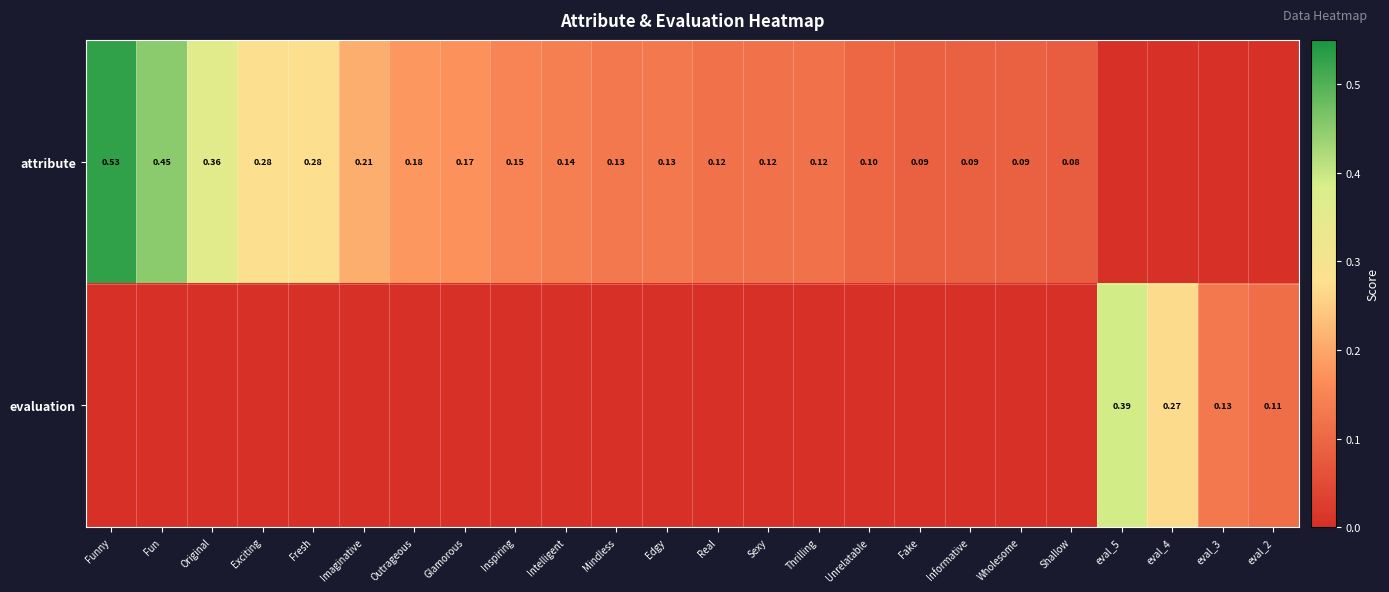

The value of attribute at Thrilling is 0.1. True or false?

False